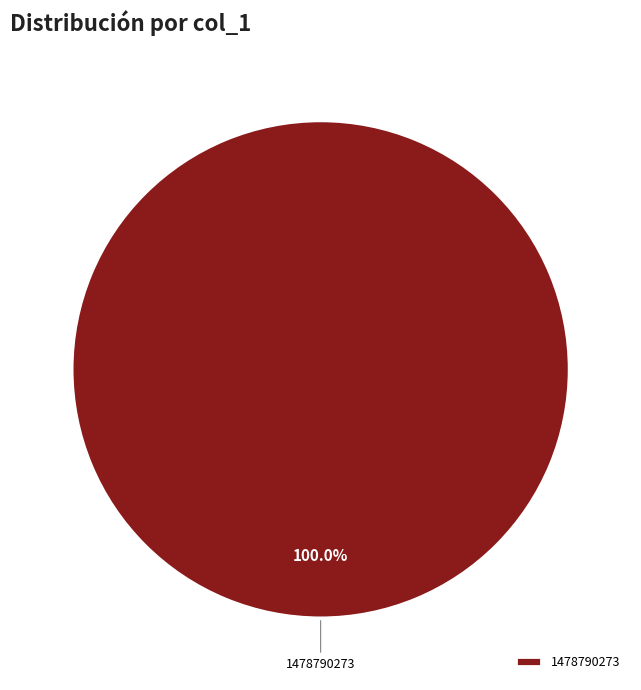

Rank the categories by value from highest to lowest.

1478790273